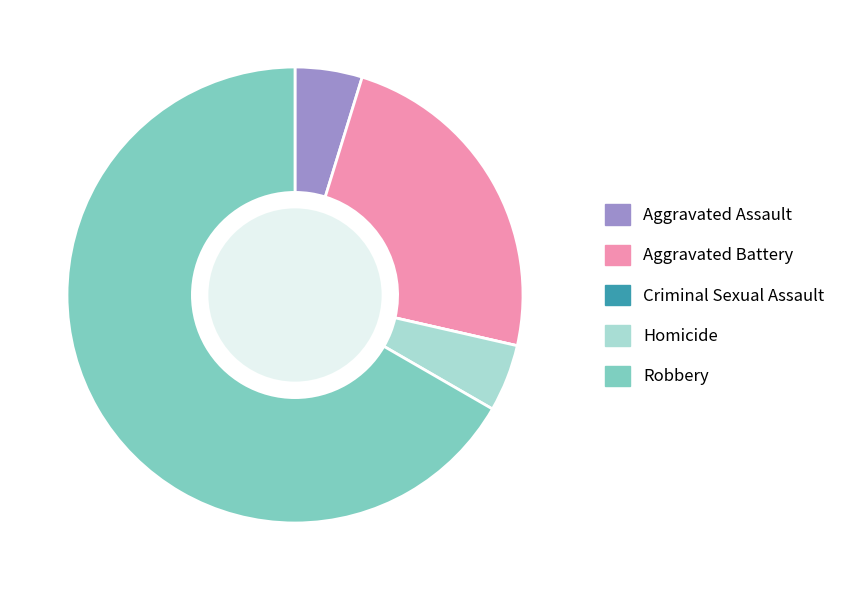

The Aggravated Assault slice represents 5% of the pie. True or false?

True